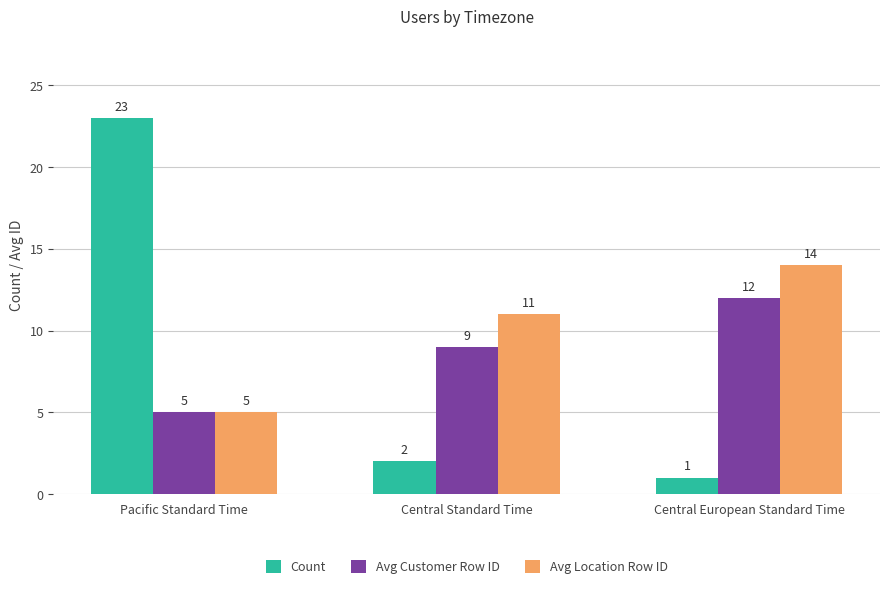

What is the approximate value of Count at Pacific Standard Time, to the nearest 5?

25